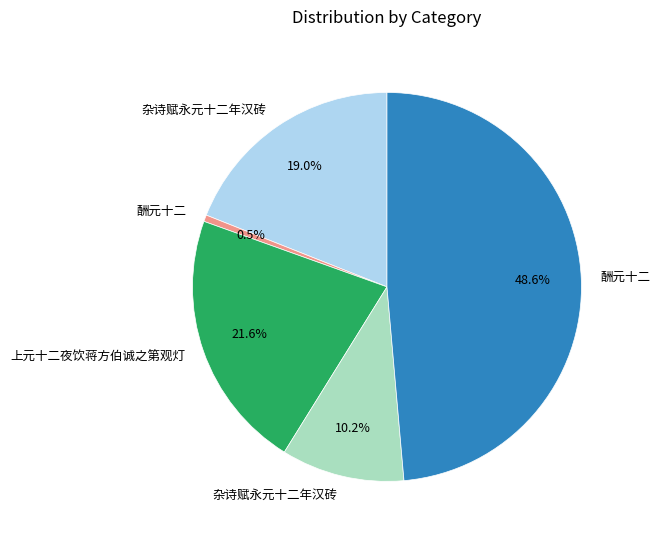

Is there a majority slice in this chart?

No